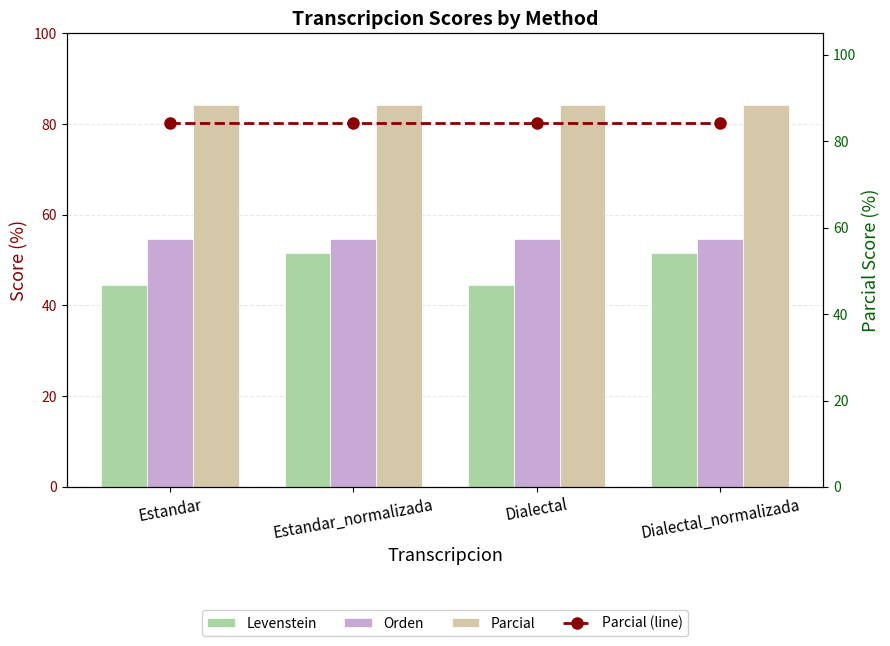

What position from the left is Estandar_normalizada?

2